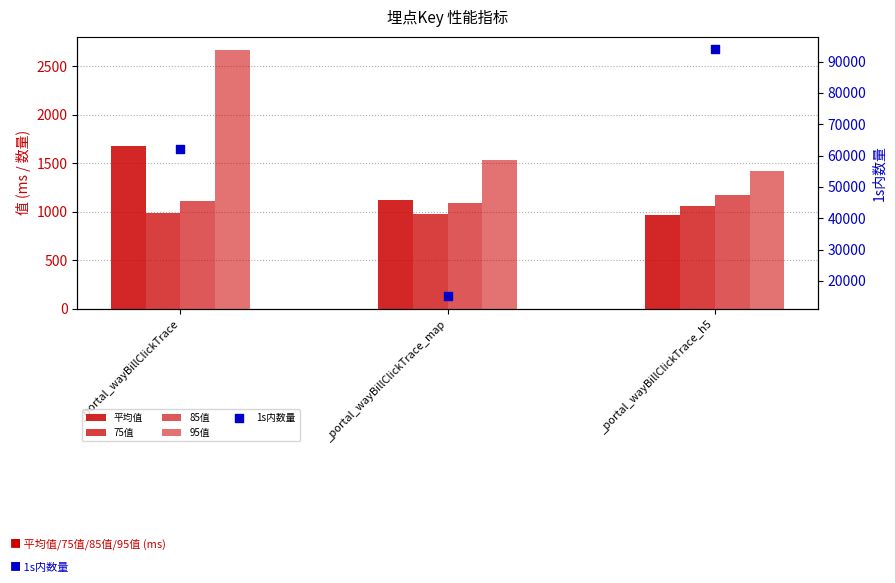

Is the value of 平均值 at _portal_wayBillClickTrace_map greater than the value of 85值 at _portal_wayBillClickTrace_h5?

No